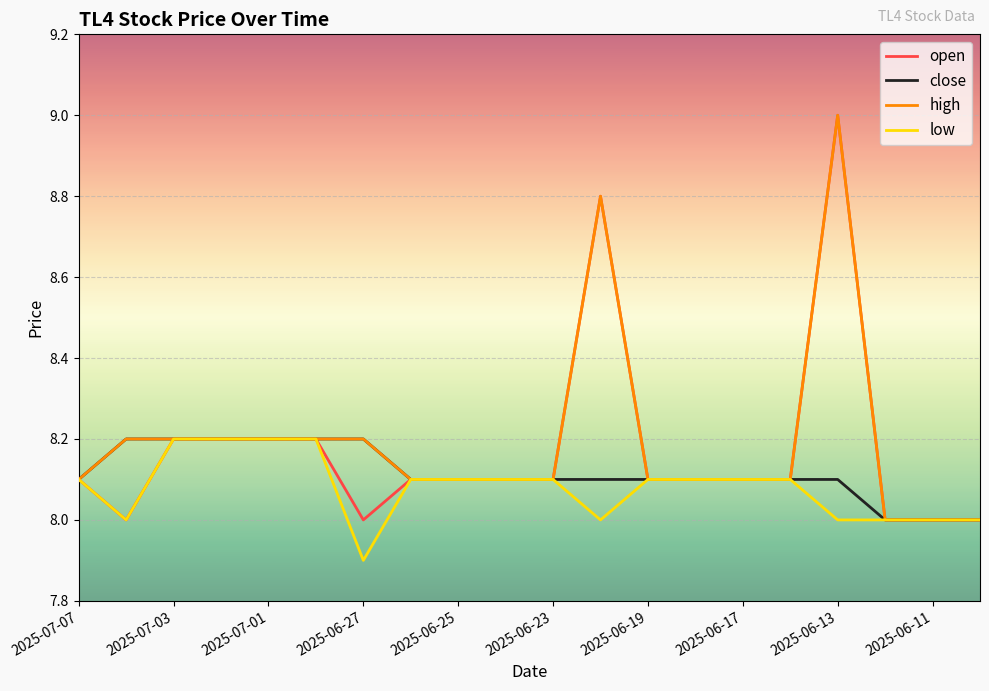

Which series has the largest total across all categories?

high